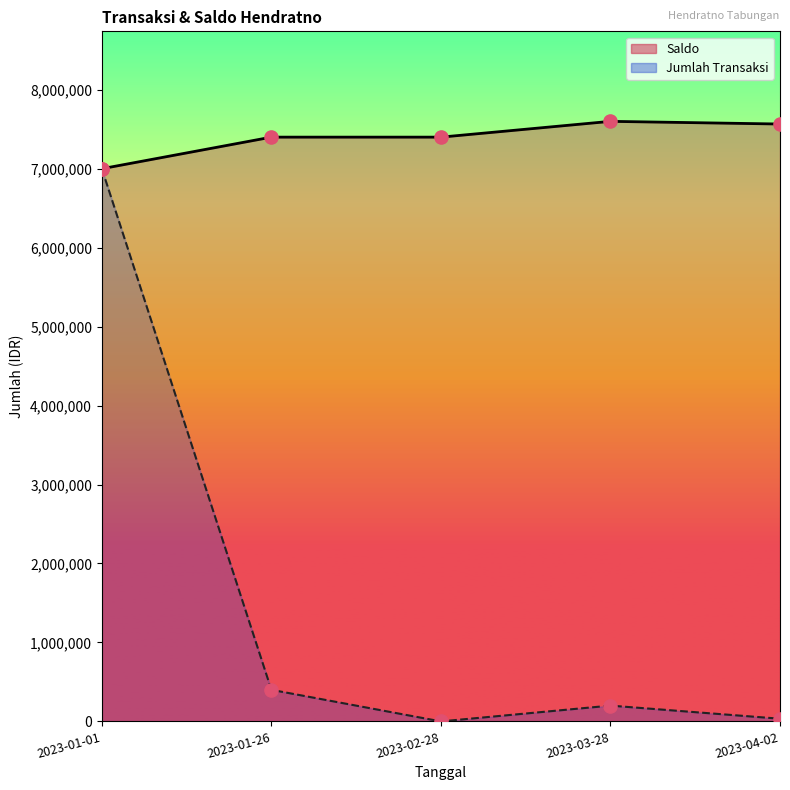

Which series contains the highest Y value?

Saldo